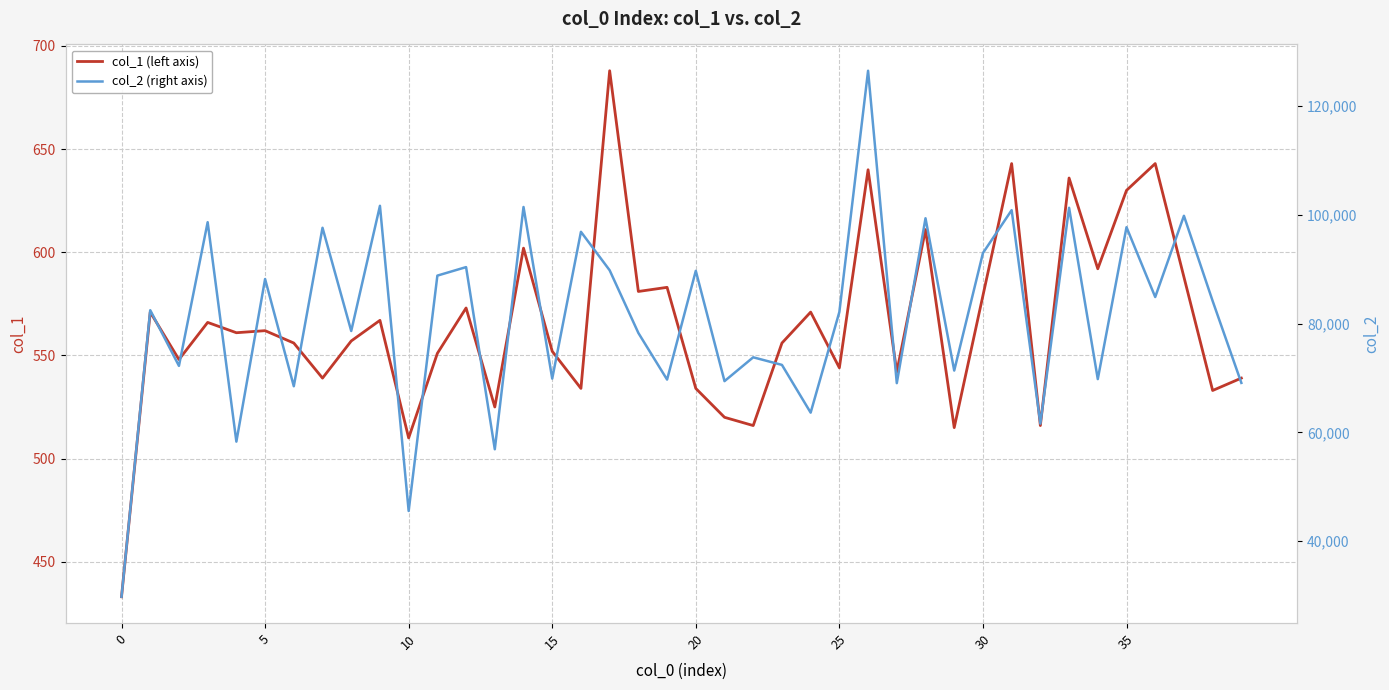

True or false: col_1 (left axis) has more than 2 interior local peaks.

True